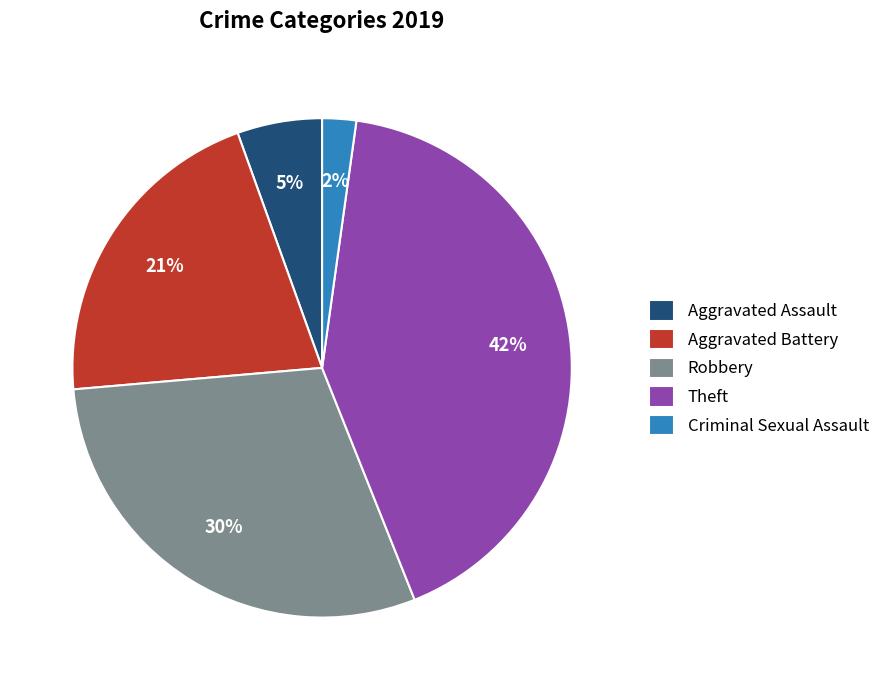

To the nearest percent, what is the difference between the Criminal Sexual Assault and Theft slice percentages?

40%